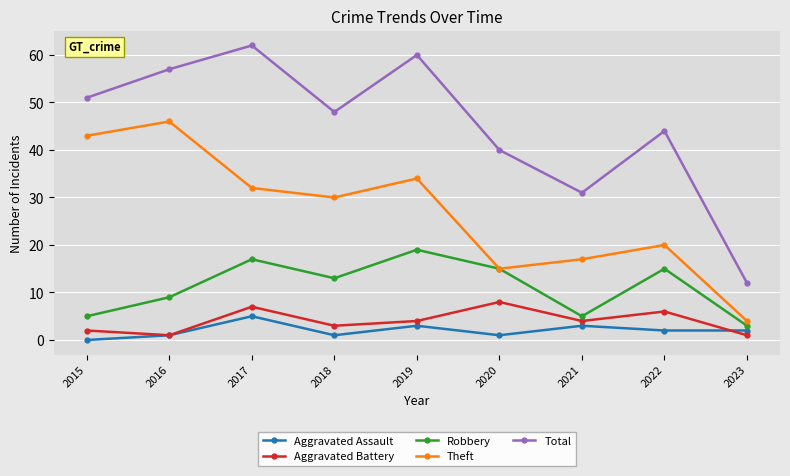

What are all the series names shown in the legend?

Aggravated Assault, Aggravated Battery, Robbery, Theft, Total